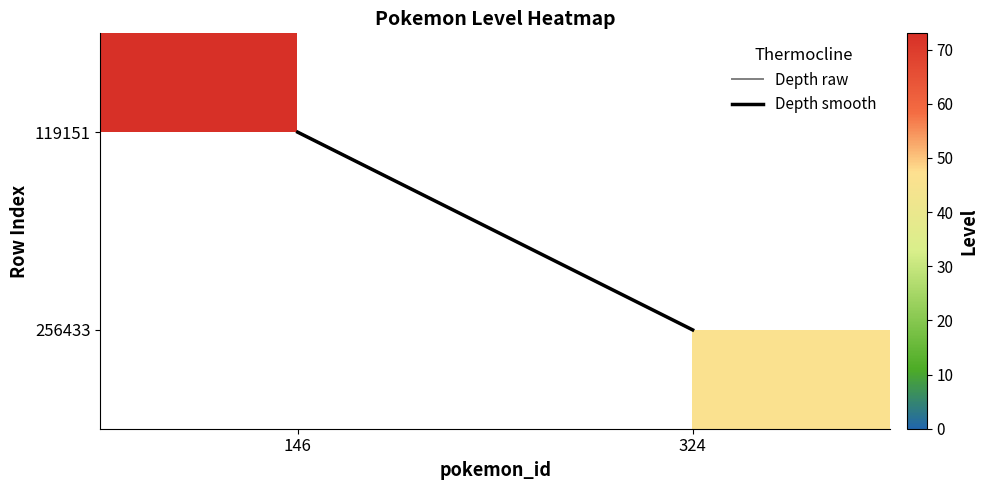

List the labels in order of Depth smooth value, largest first.

324, 146